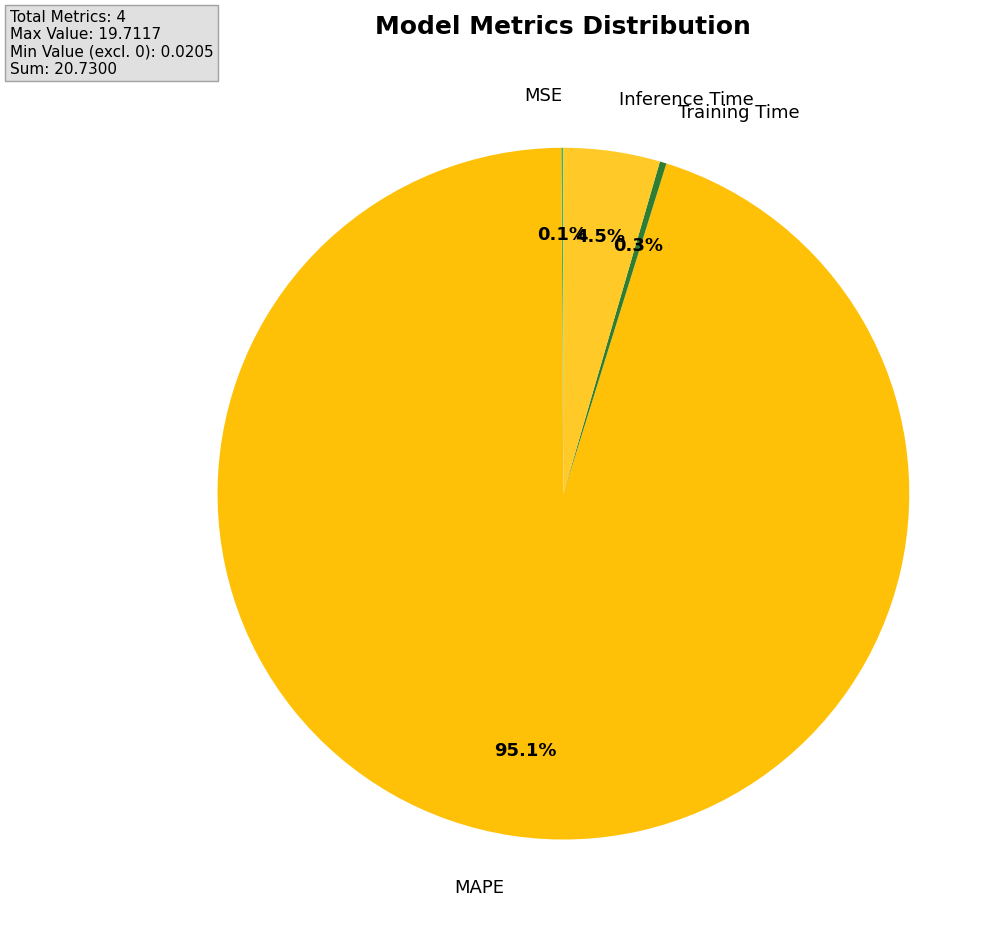

Which category accounts for the majority?

MAPE